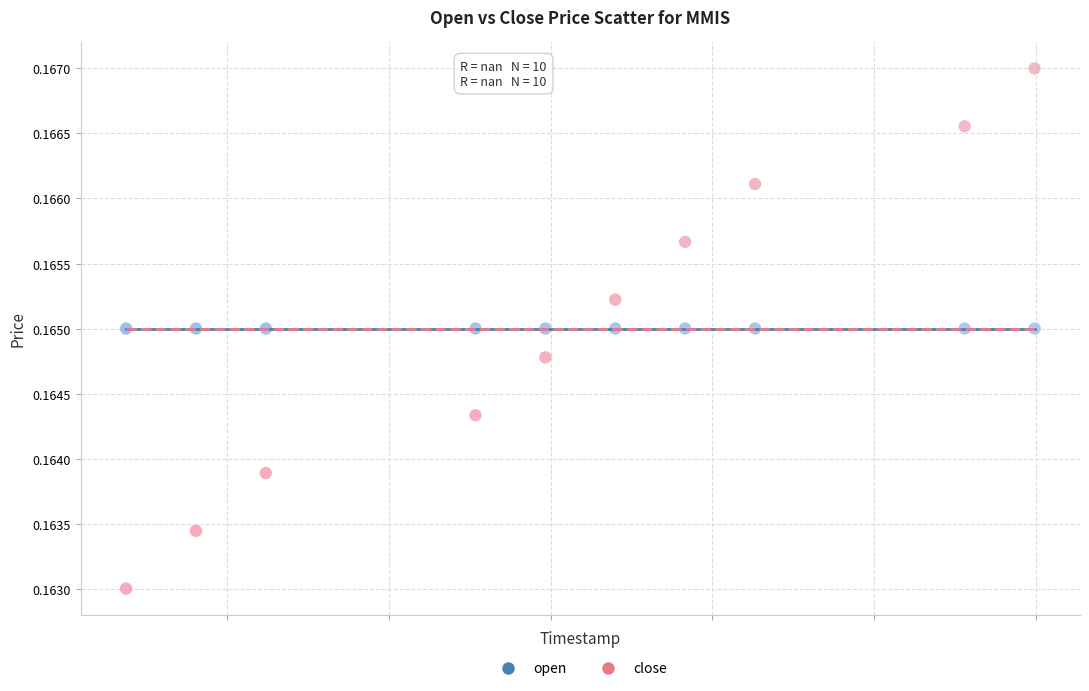

Which series reaches the maximum Y coordinate?

close